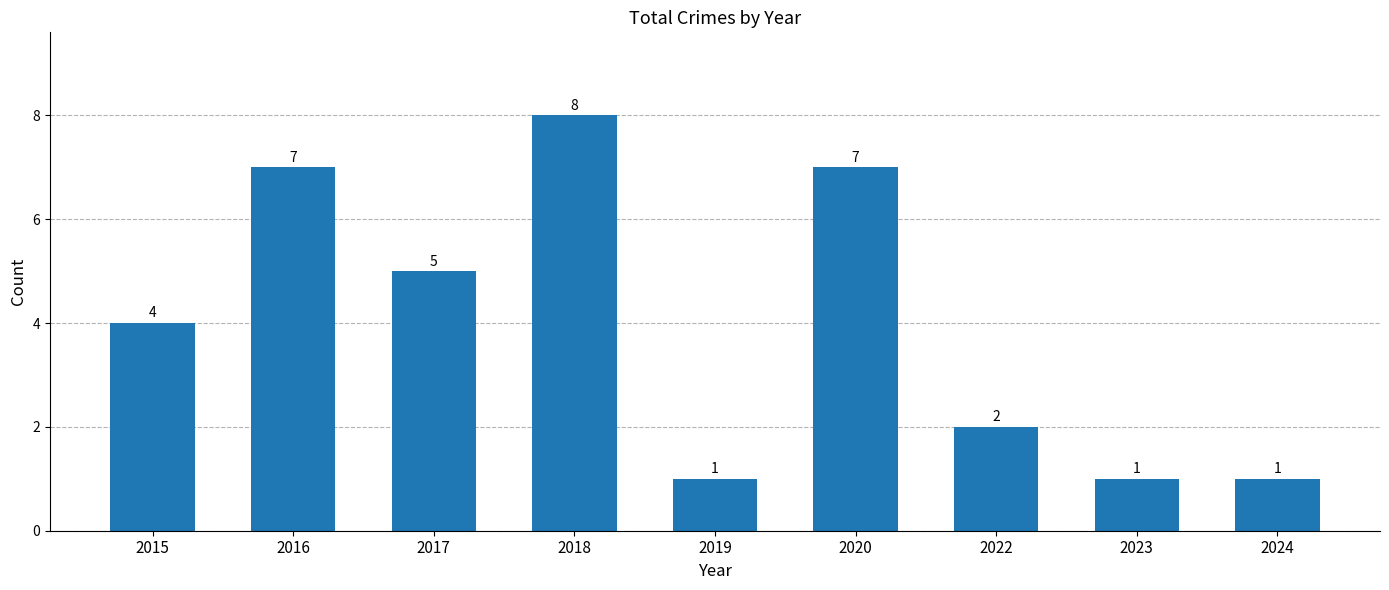

At which label is the value closest to 4?

2015